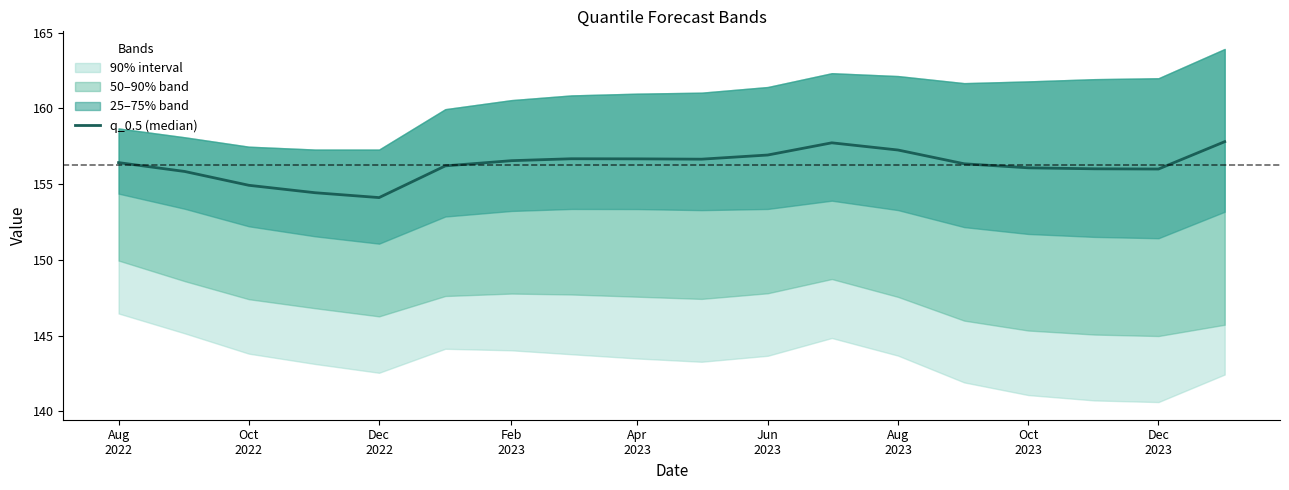

What is the greatest value displayed?

157.8